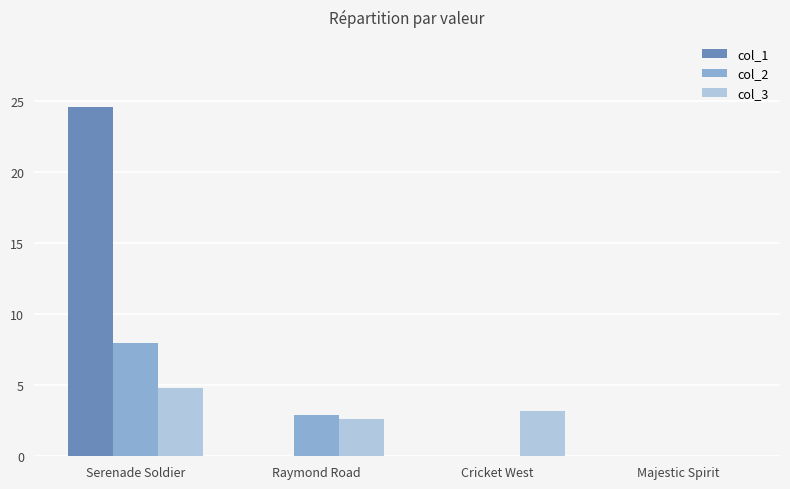

Which series has the largest total across all categories?

col_1